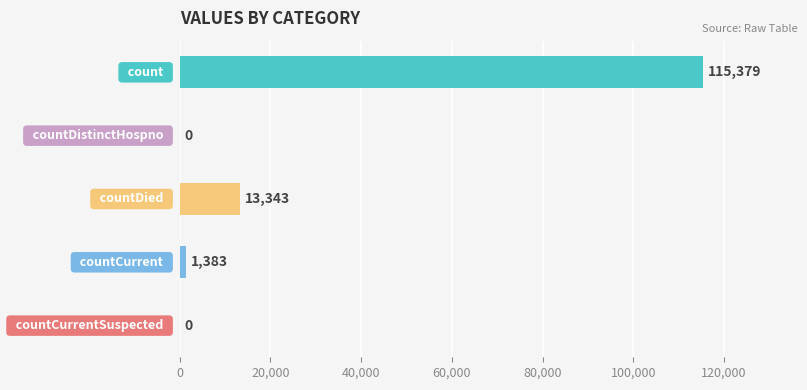

Are the bars grouped side by side (vs. stacked)?

No